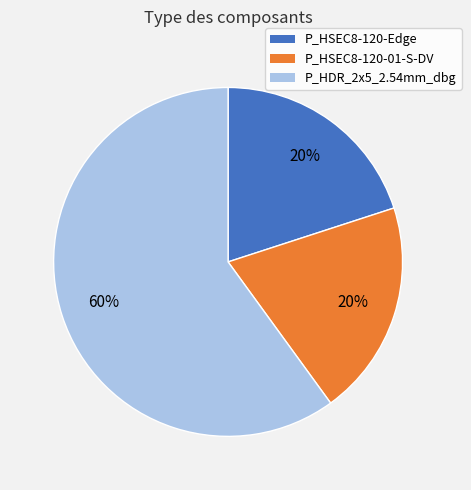

How many segments does this pie chart have?

3